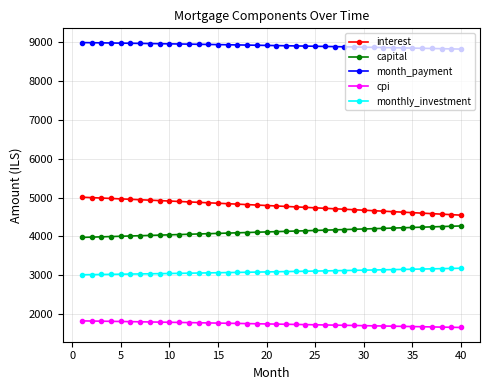

List the series in order of their peak value, highest first.

month_payment, interest, capital, monthly_investment, cpi